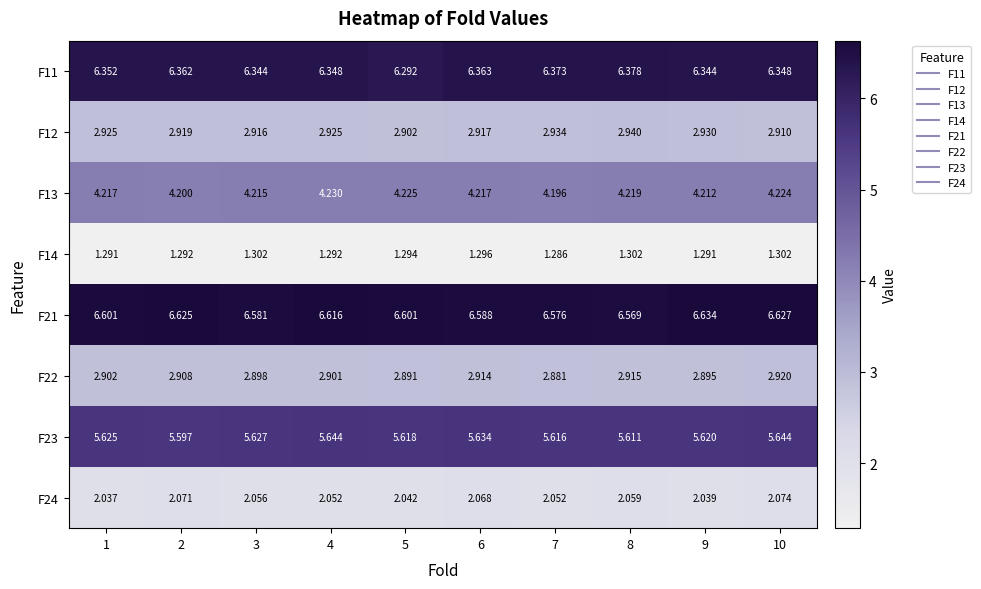

At how many categories does at least one series exceed 1?

10